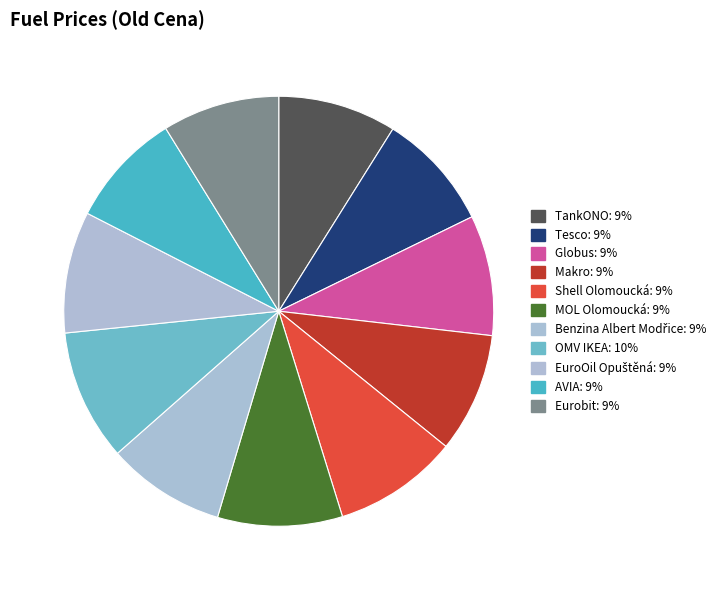

To the nearest percent, what is the combined percentage of MOL Olomoucká and OMV IKEA?

19%